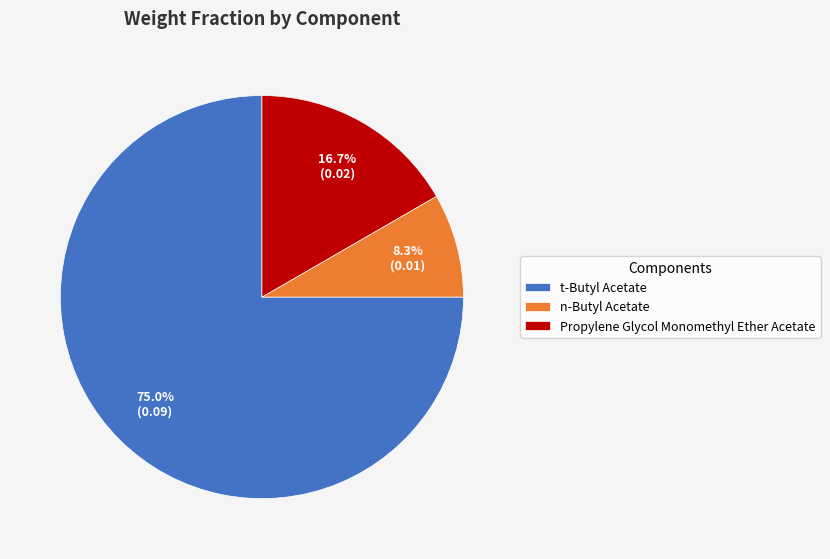

To the nearest percent, what percentage of the pie is t-Butyl Acetate?

75%